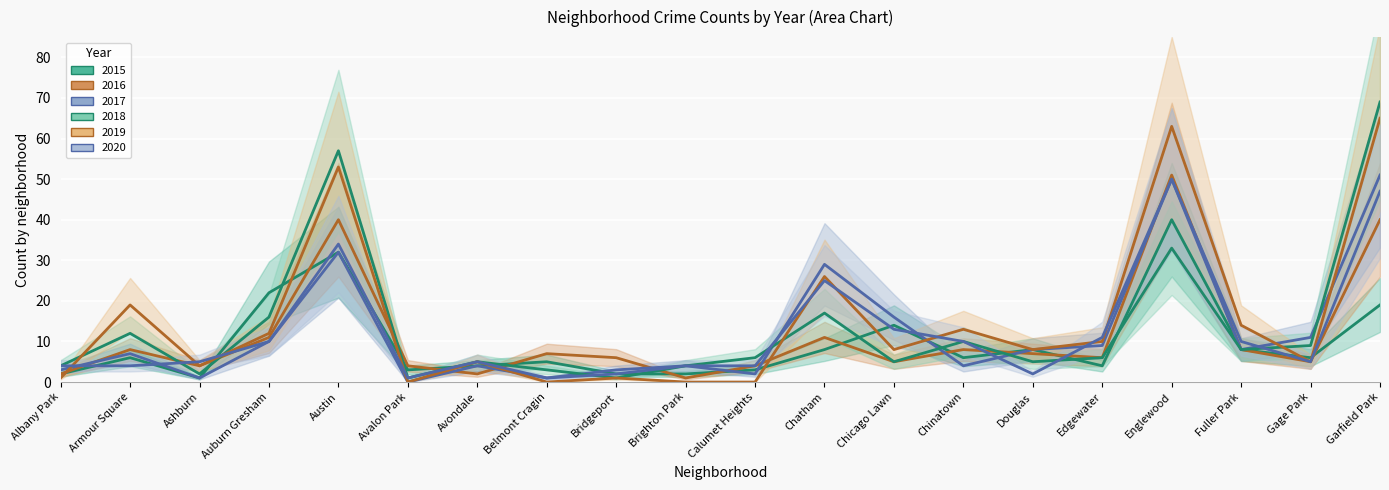

Where do 2017 and 2015 first cross each other?

Belmont Cragin and Bridgeport